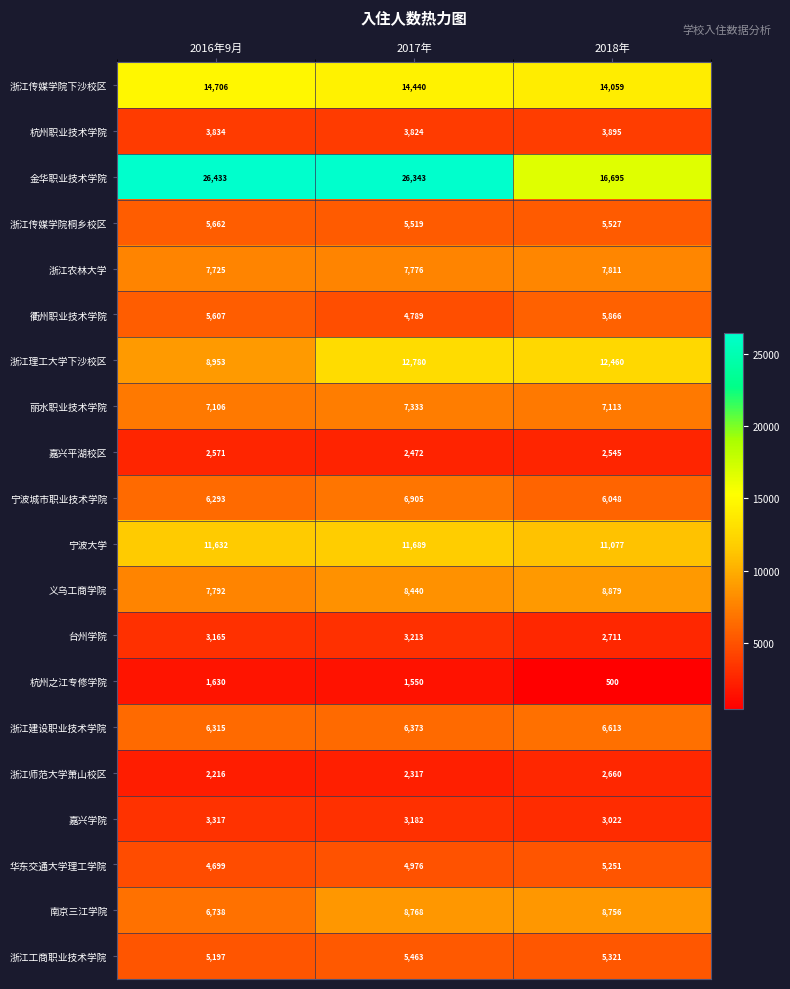

How many data points in 杭州之江专修学院 are less than 1550?

1